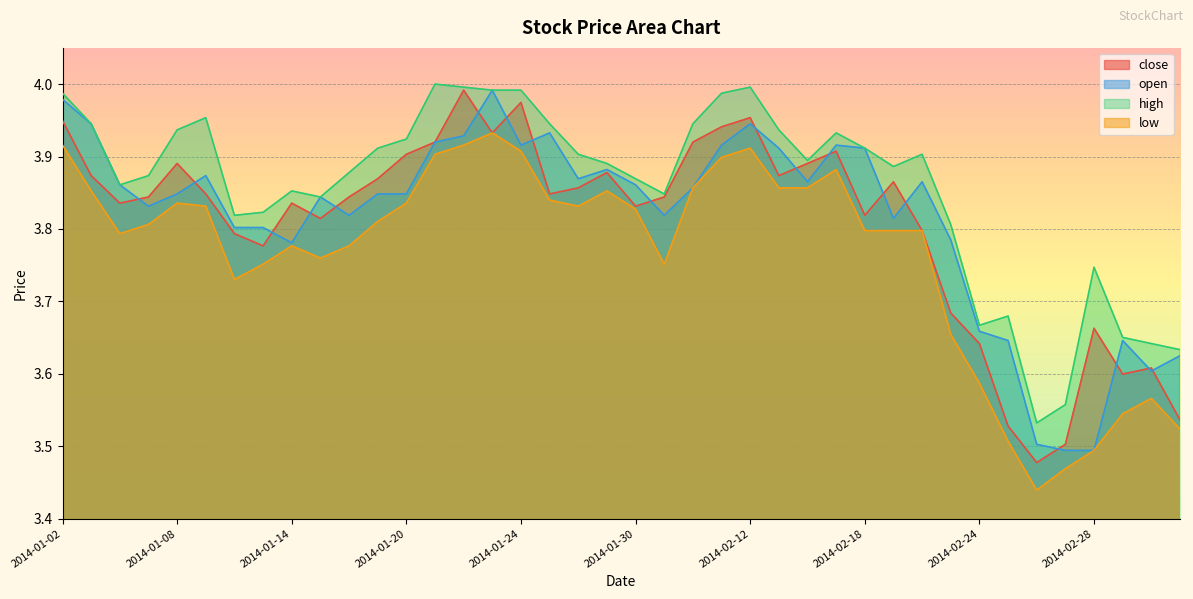

At which category does open reach its first local peak?

2014-01-09